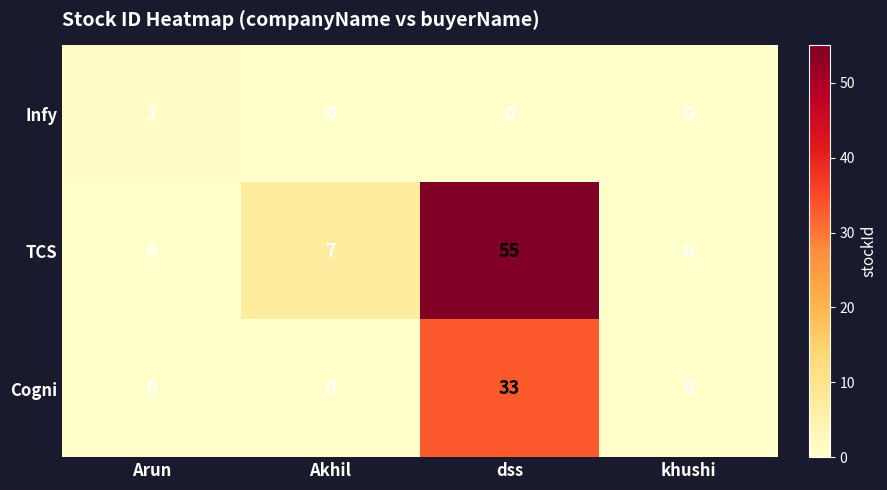

Which series changed the most between Arun and dss?

TCS